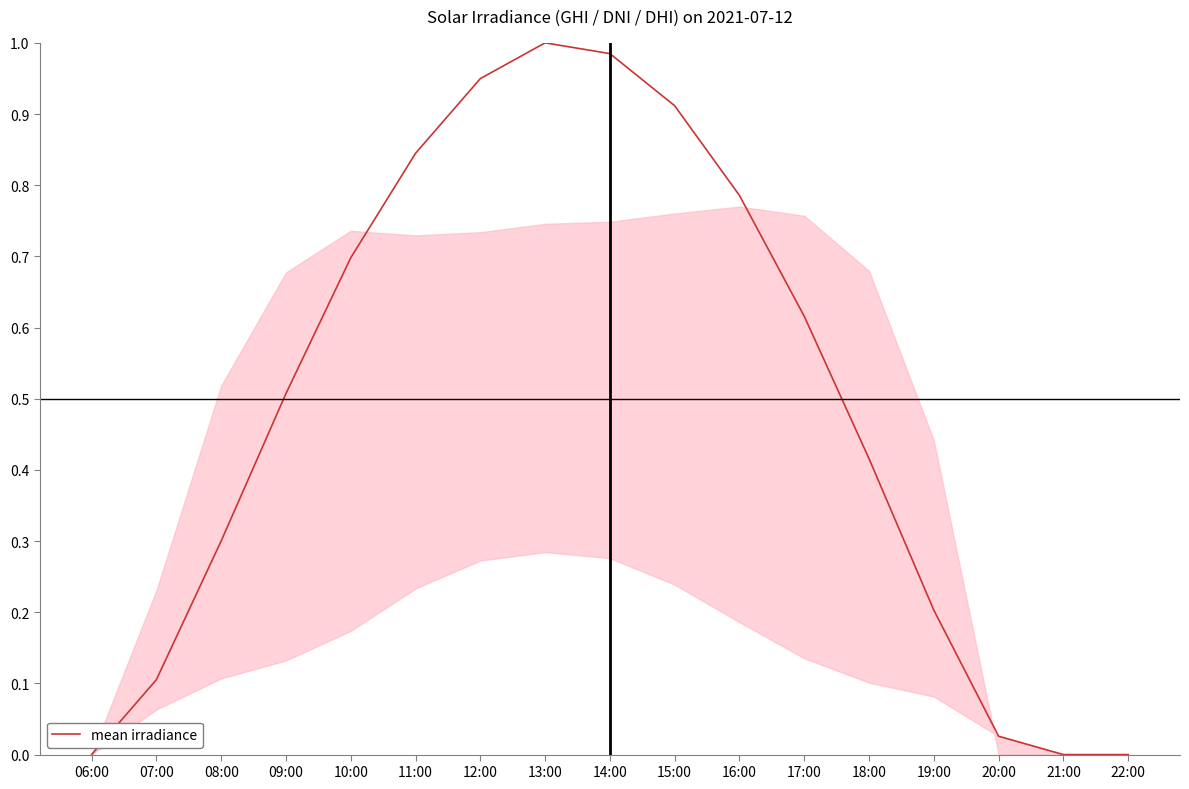

Between 11:00 and 22:00, which is larger?

11:00